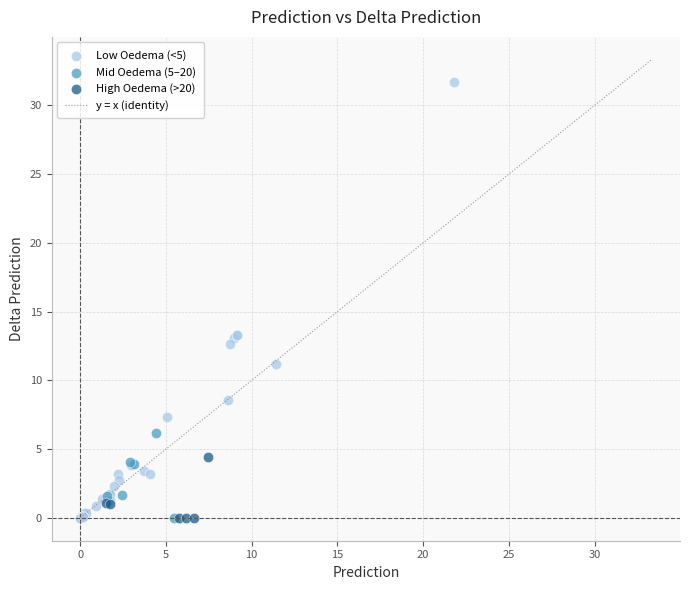

Which series reaches the maximum Y coordinate?

Low Oedema (<5)